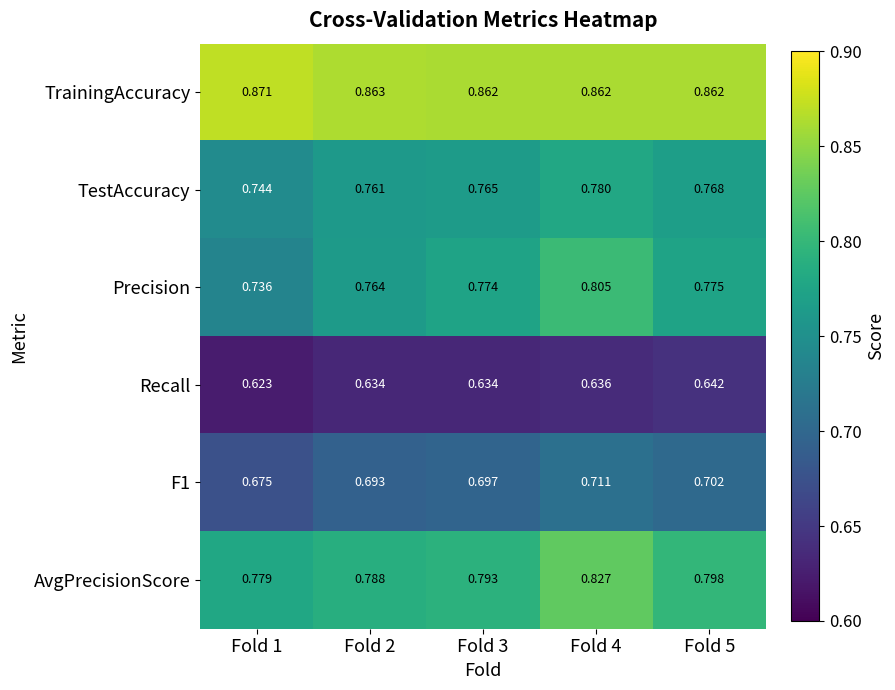

Is the value of TestAccuracy at Fold 3 greater than the value of Recall at Fold 5?

Yes